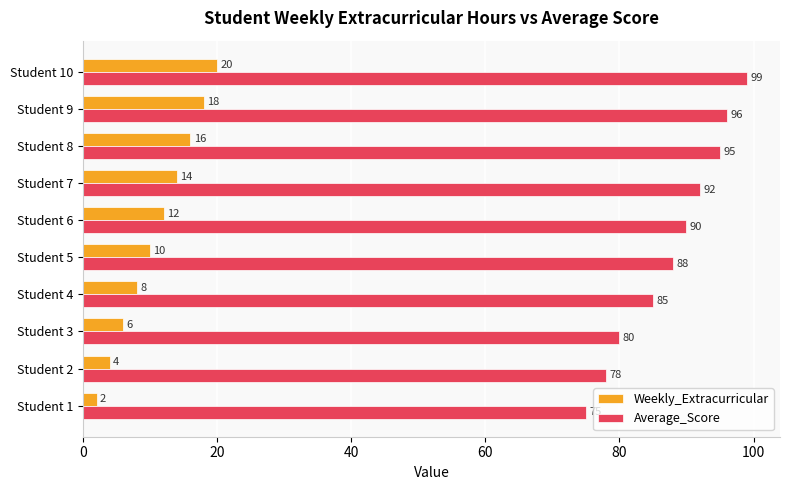

What is the minimum value shown in the chart?

2